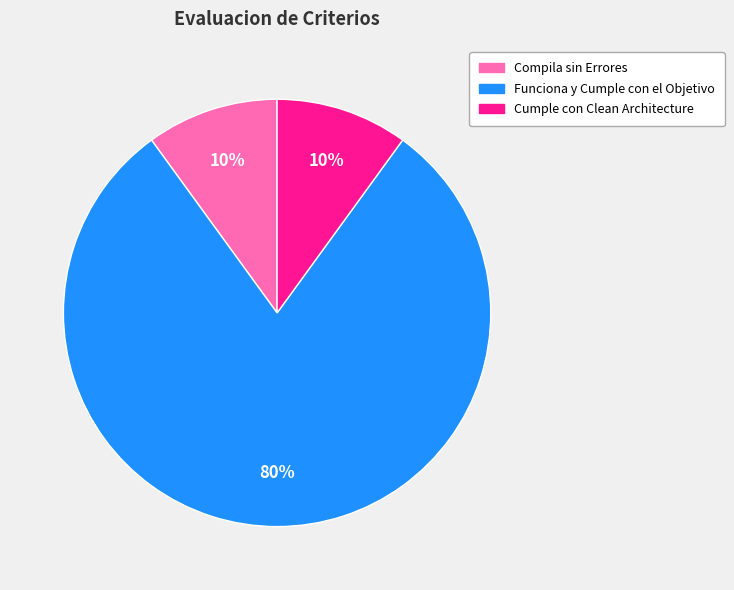

Is there any slice that represents more than half of the pie?

Yes